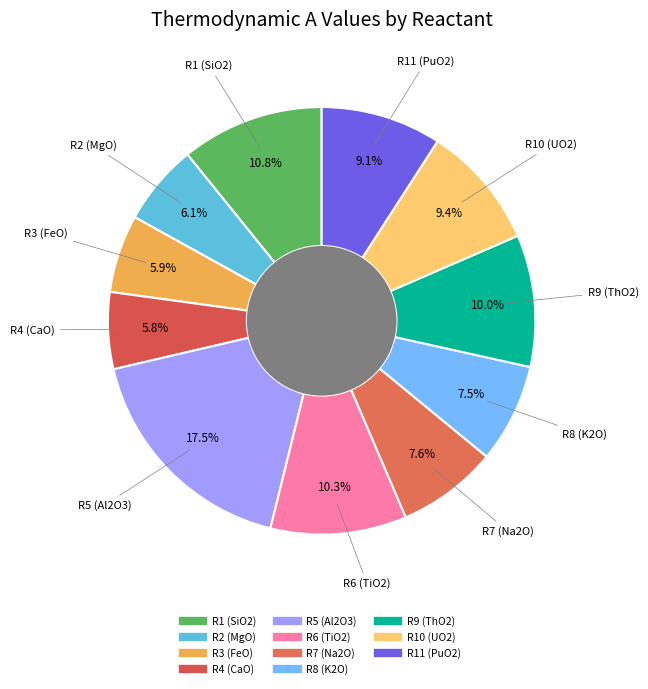

What is the ratio of the value at R11 (PuO2) to the value at R9 (ThO2)?

0.9